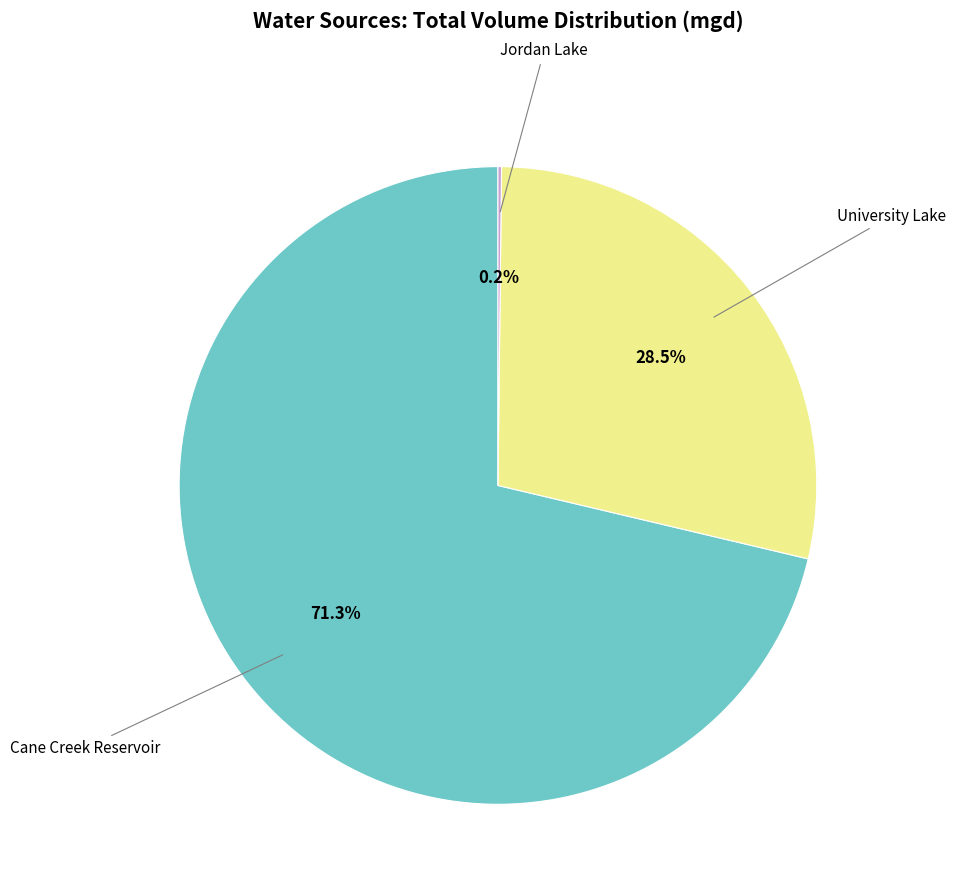

Is there a majority slice in this chart?

Yes